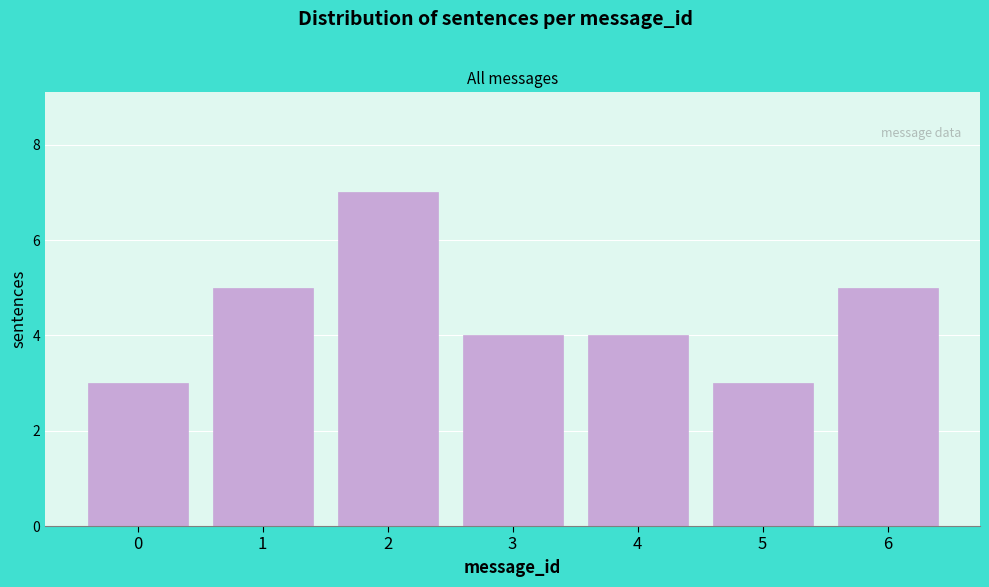

Reading left to right, what are all the values shown in this chart?

0=3	1=5	2=7	3=4	4=4	5=3	6=5